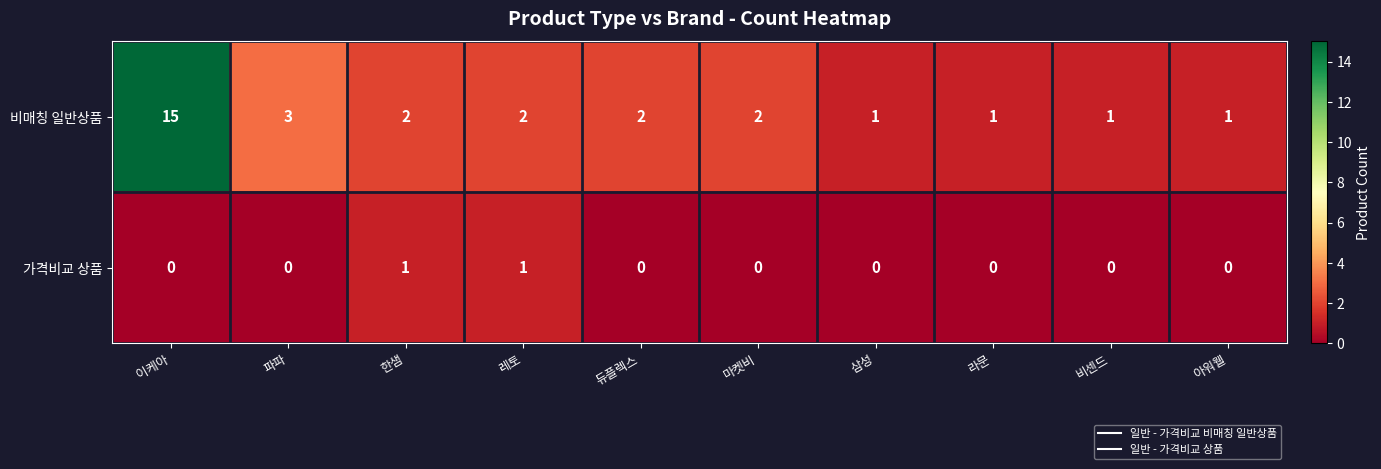

Rank the series by their average value, from highest to lowest.

비매칭 일반상품, 가격비교 상품